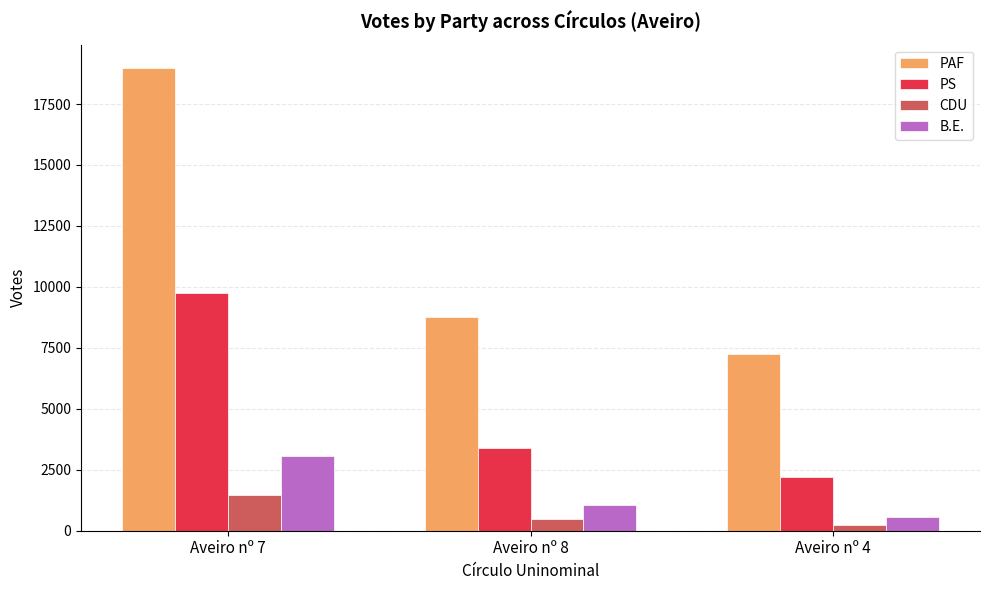

Reading right to left, list all the values displayed in this chart.

PAF: 7242	8769	18987
PS: 2208	3379	9756
CDU: 231	488	1460
B.E.: 563	1049	3046